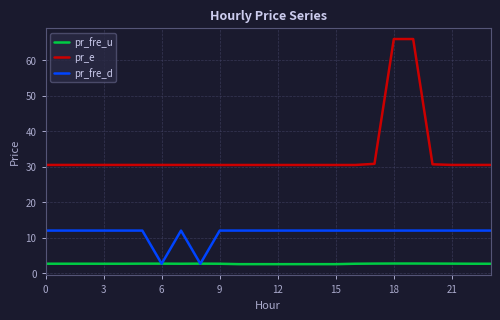

Which series has the largest total across all categories?

pr_e